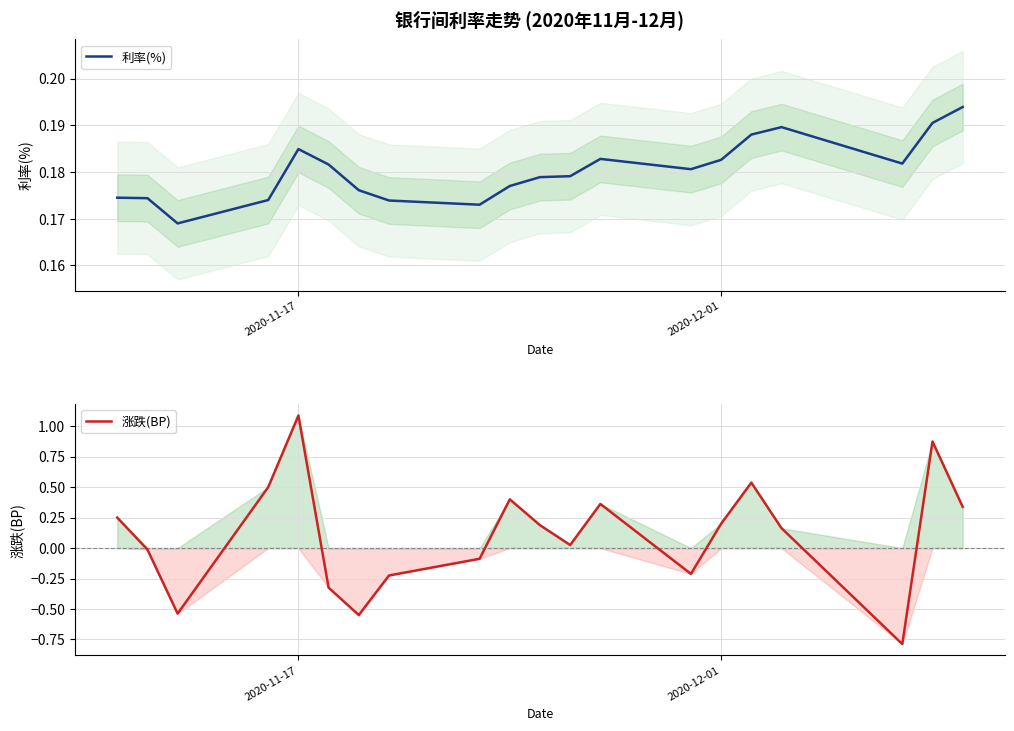

How many interior local peaks does the 涨跌(BP) series have?

5